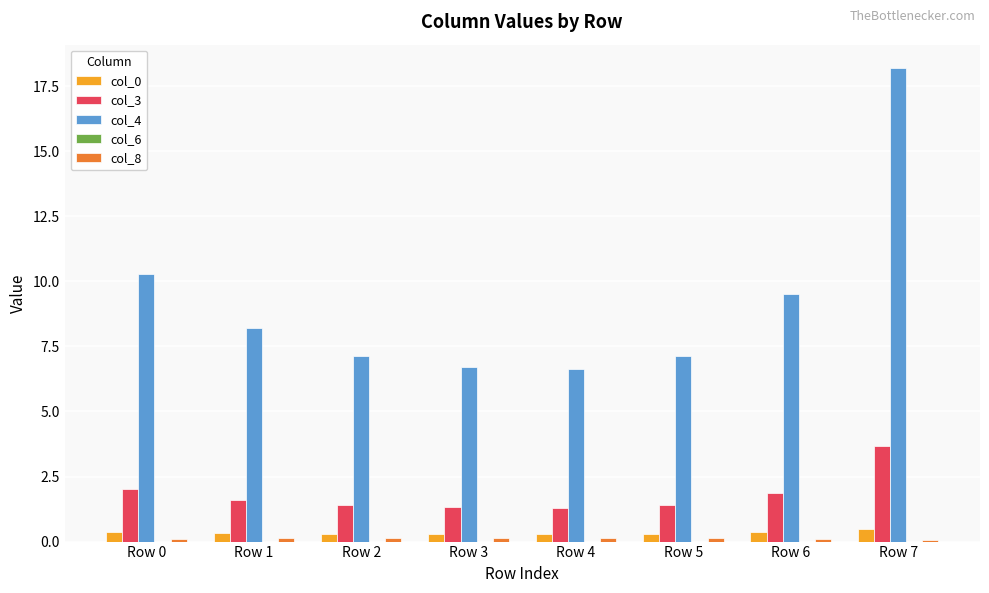

Where is col_4 nearest to the value 12?

Row 0